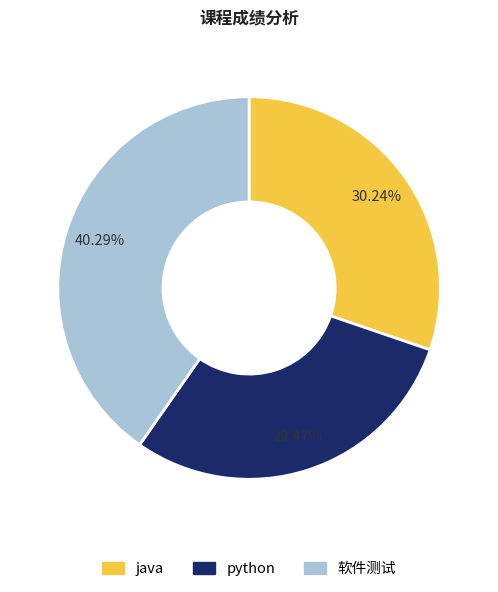

What percentage is the python slice, to the nearest percent?

29%